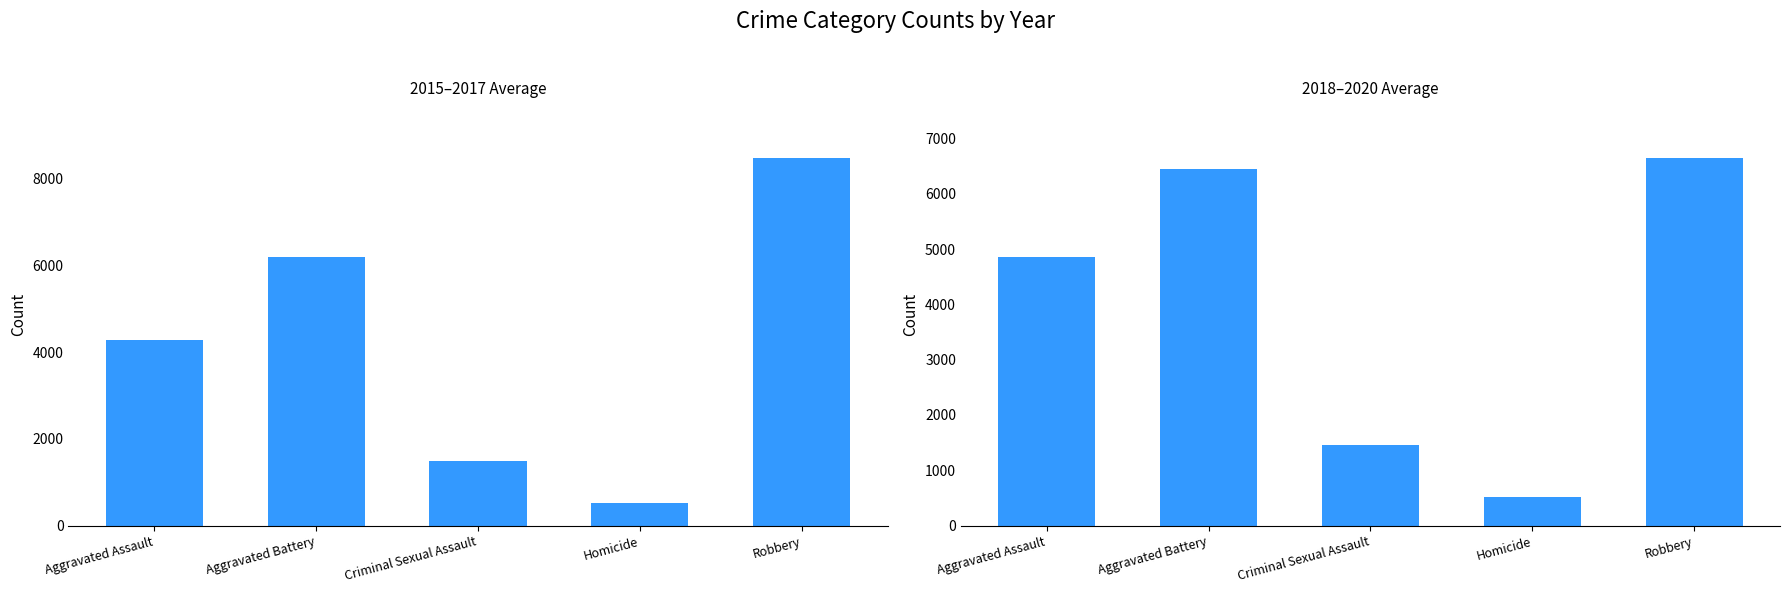

Which series changed the most between Aggravated Assault and Criminal Sexual Assault?

2018-2020 avg